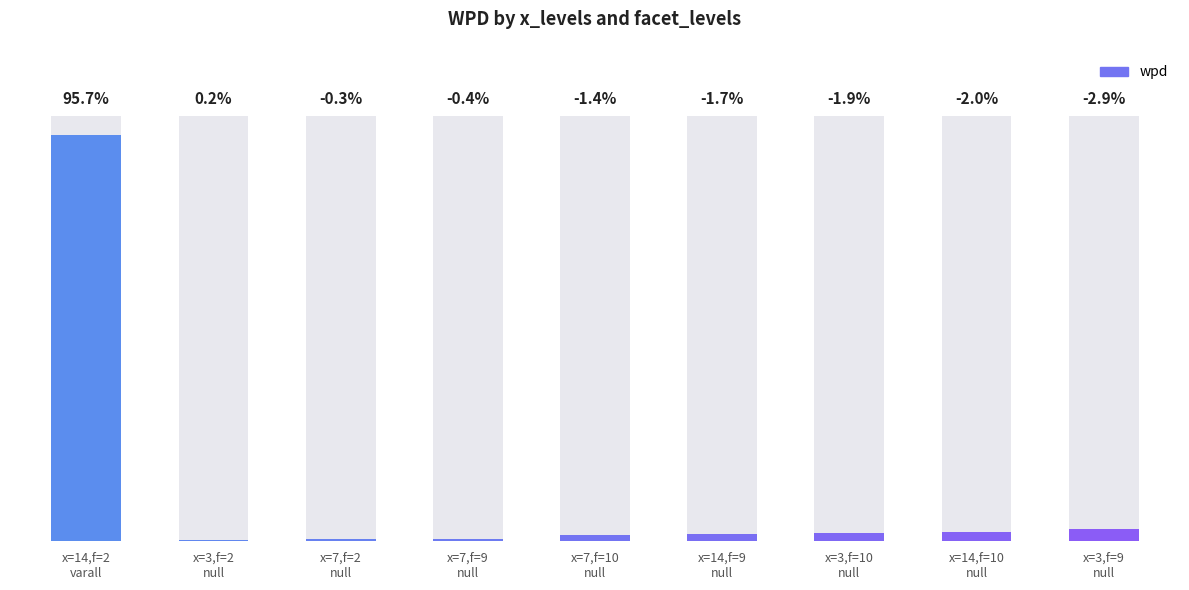

How many values are below -1?

5